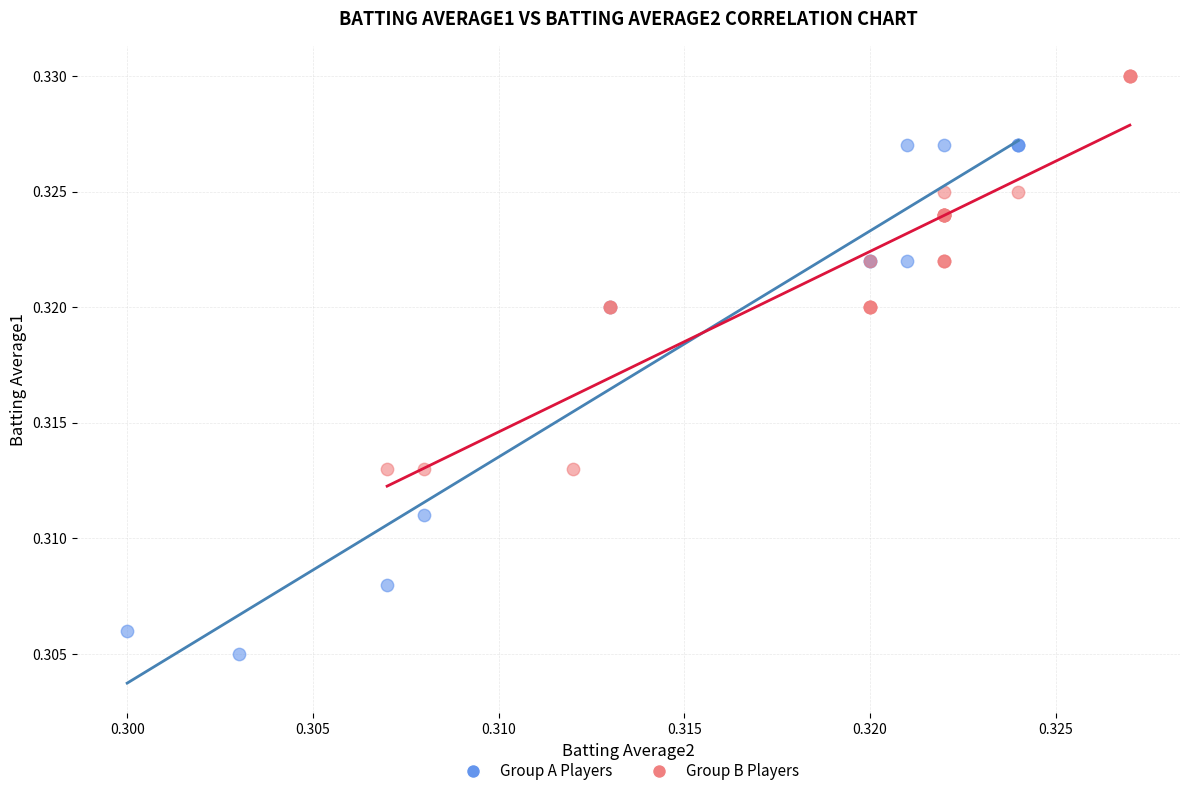

Which series has the largest Y range (max minus min)?

Group A Players